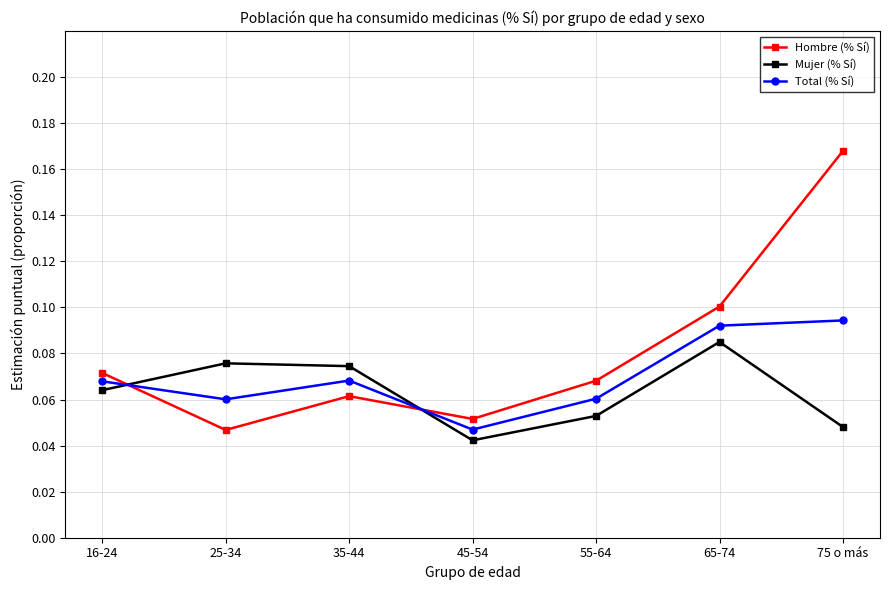

What is the sum of all Total (% Sí) values?

0.5